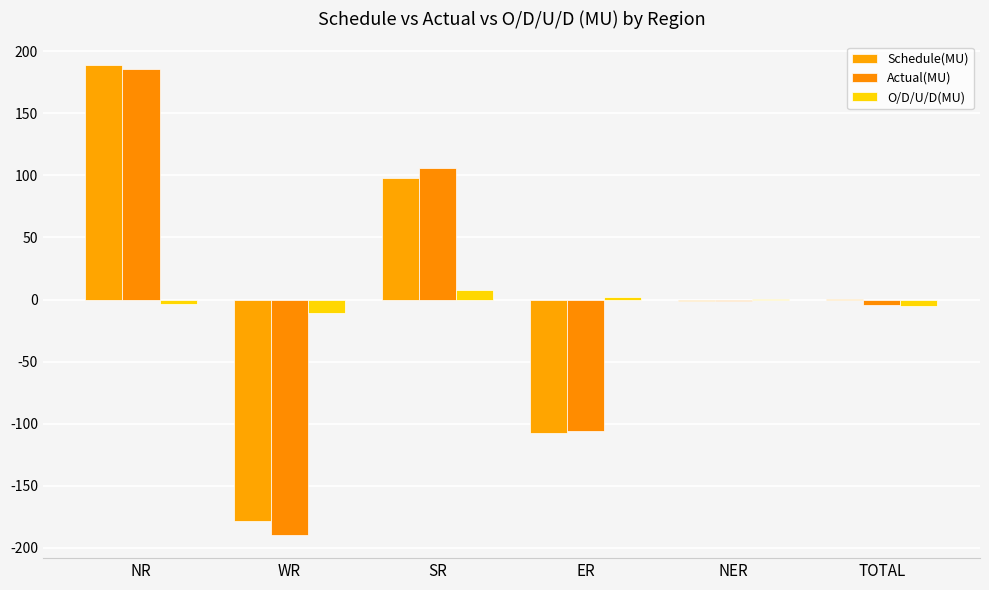

The Schedule(MU) series shows 189.1 at NR. True or false?

True